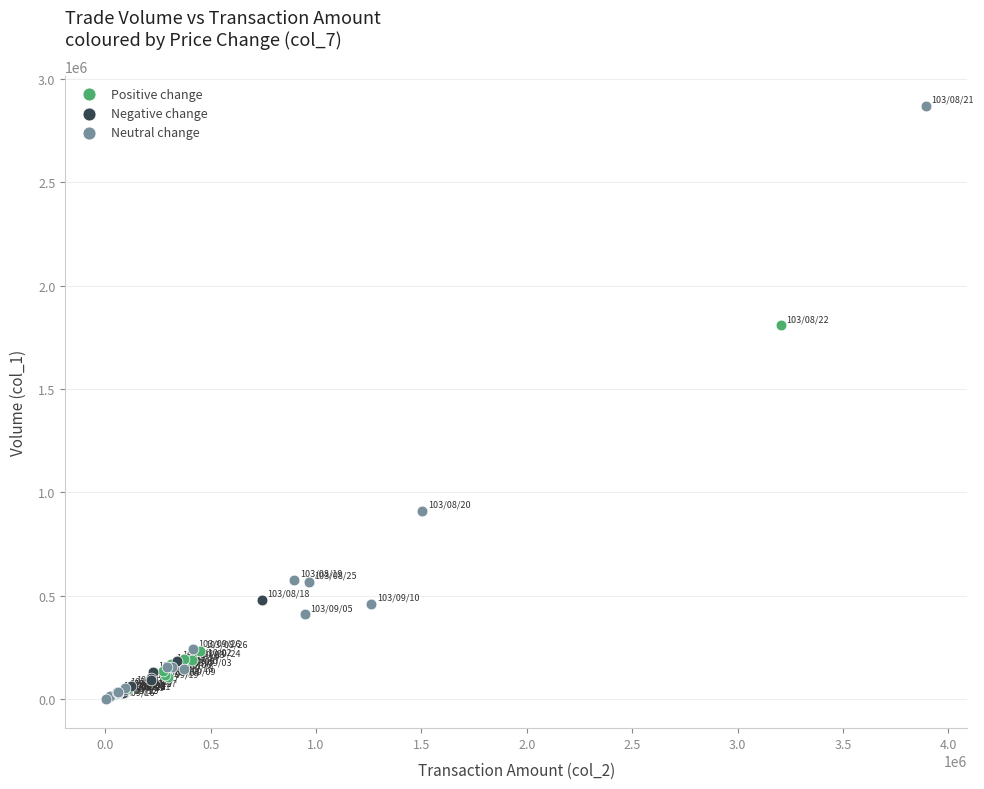

Which series has the largest Y range (max minus min)?

Neutral change